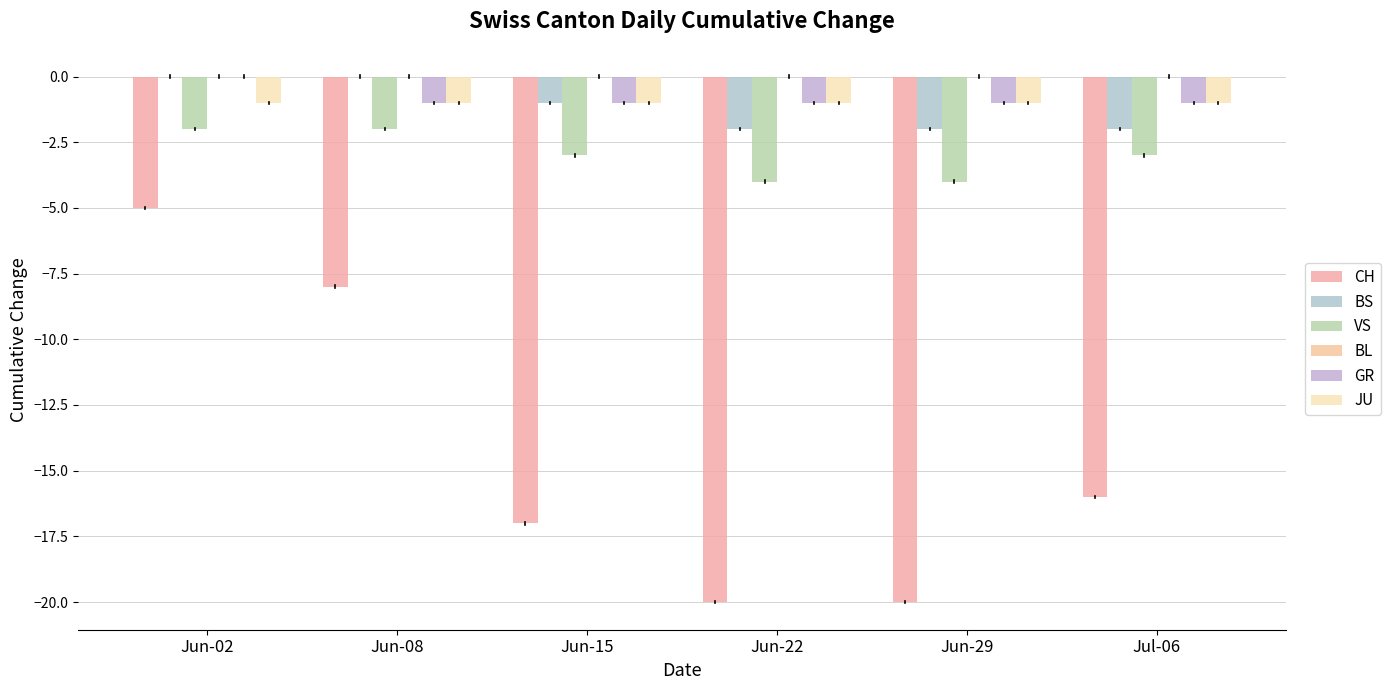

What position from the left is Jun-29?

5